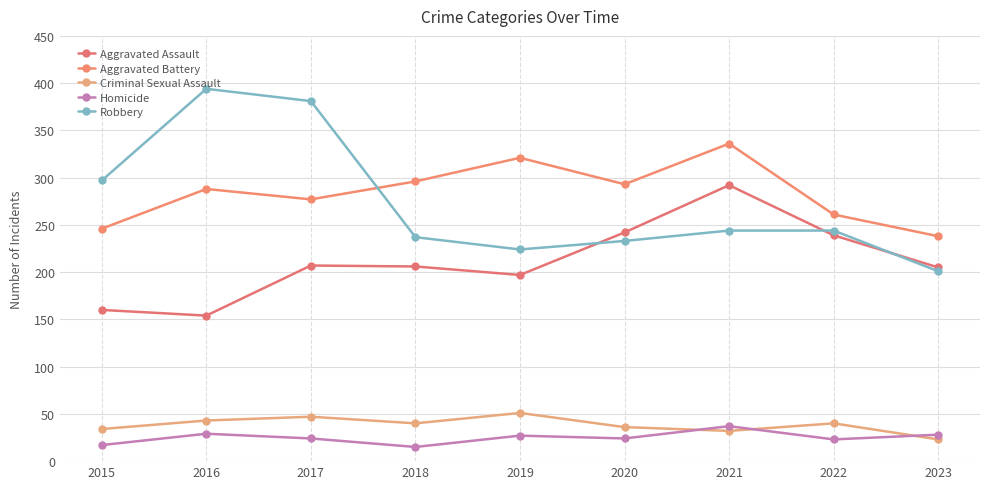

Which series has the widest spread of values?

Robbery